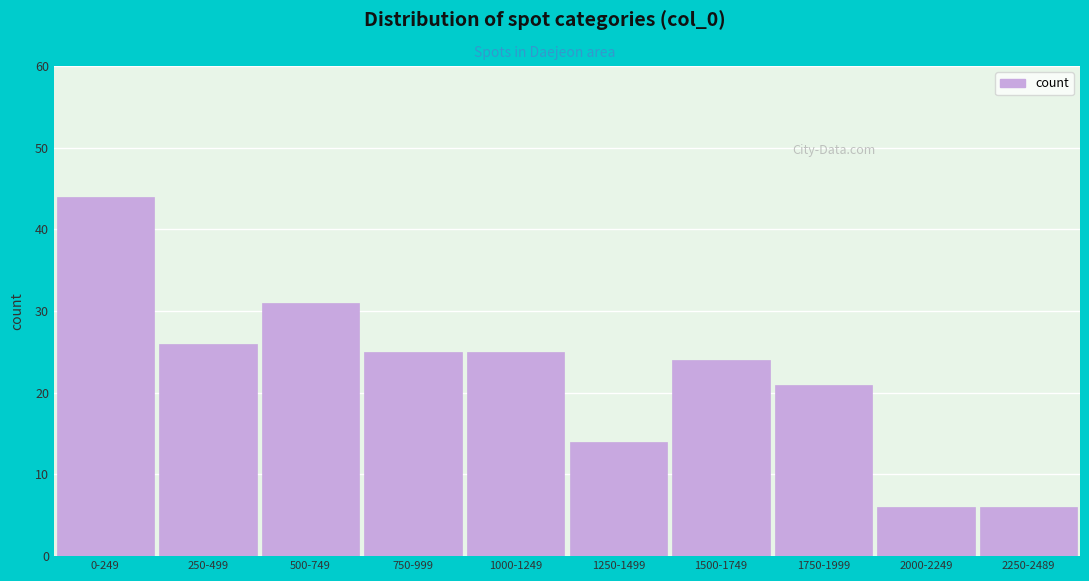

Reading left to right, list all the values displayed in this chart.

44	26	31	25	25	14	24	21	6	6